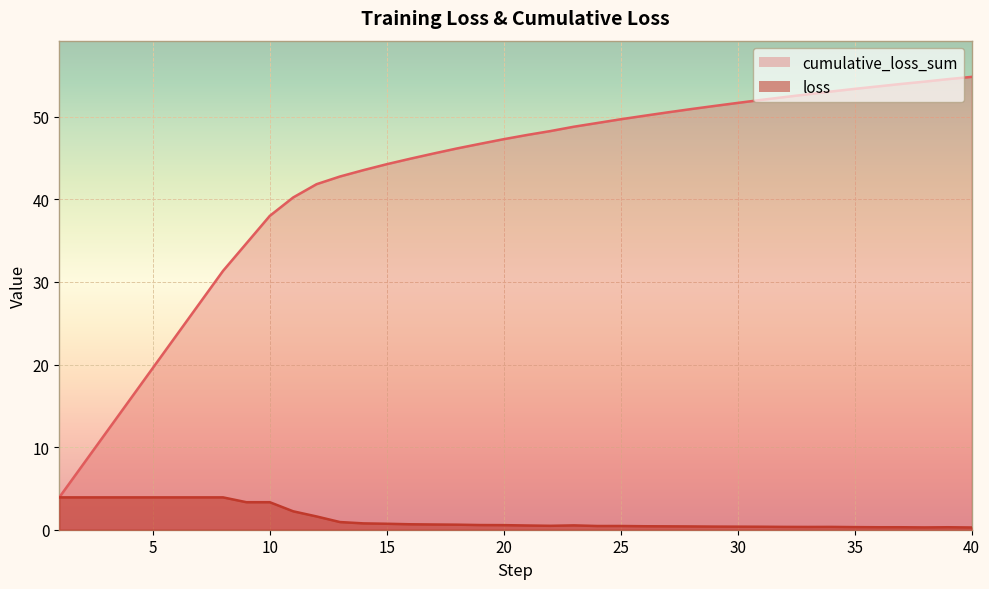

How many distinct data groups are displayed?

2